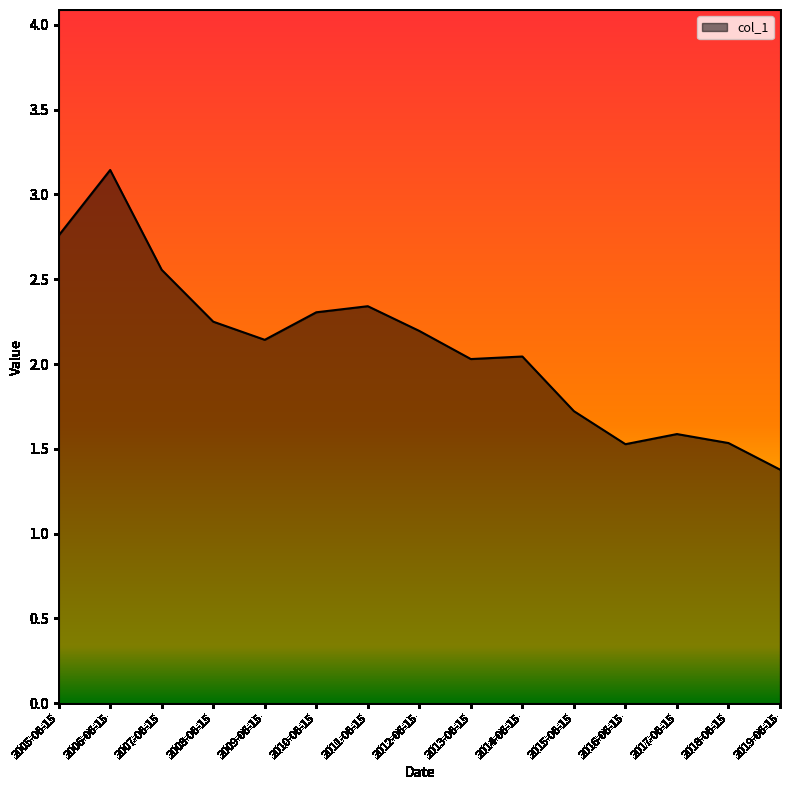

What position from the left is 2011-06-15?

7